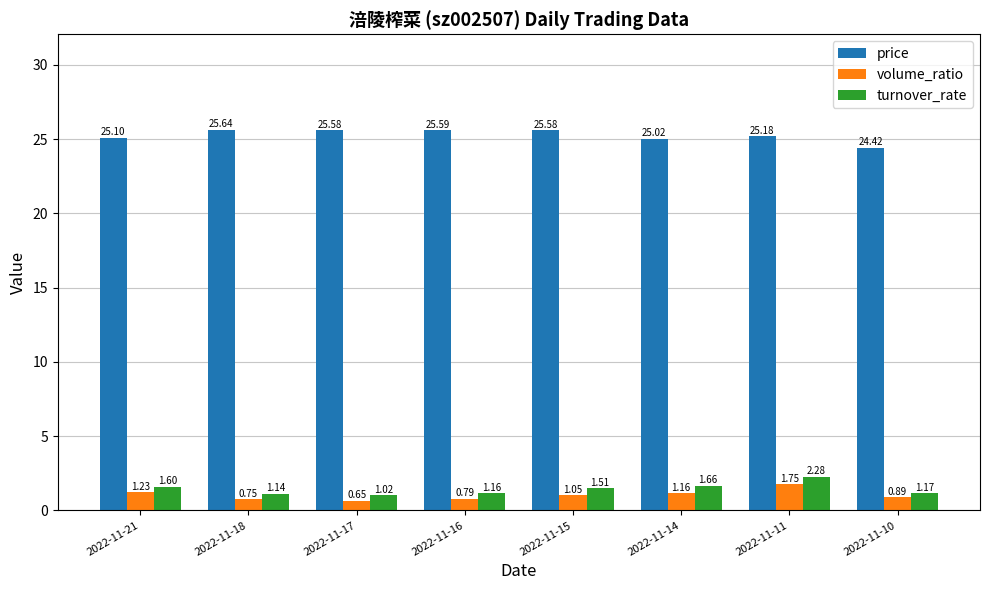

Is the value of price at 2022-11-16 greater than the value of volume_ratio at 2022-11-14?

Yes